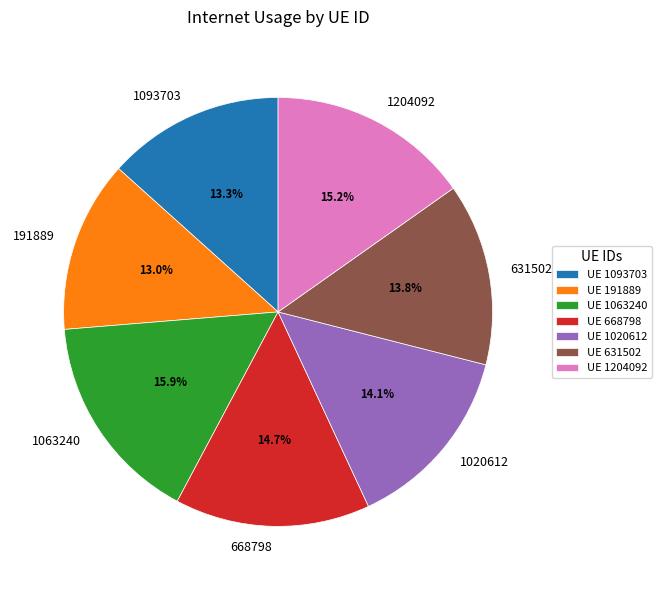

Which has a higher value, 1093703 or 668798?

668798